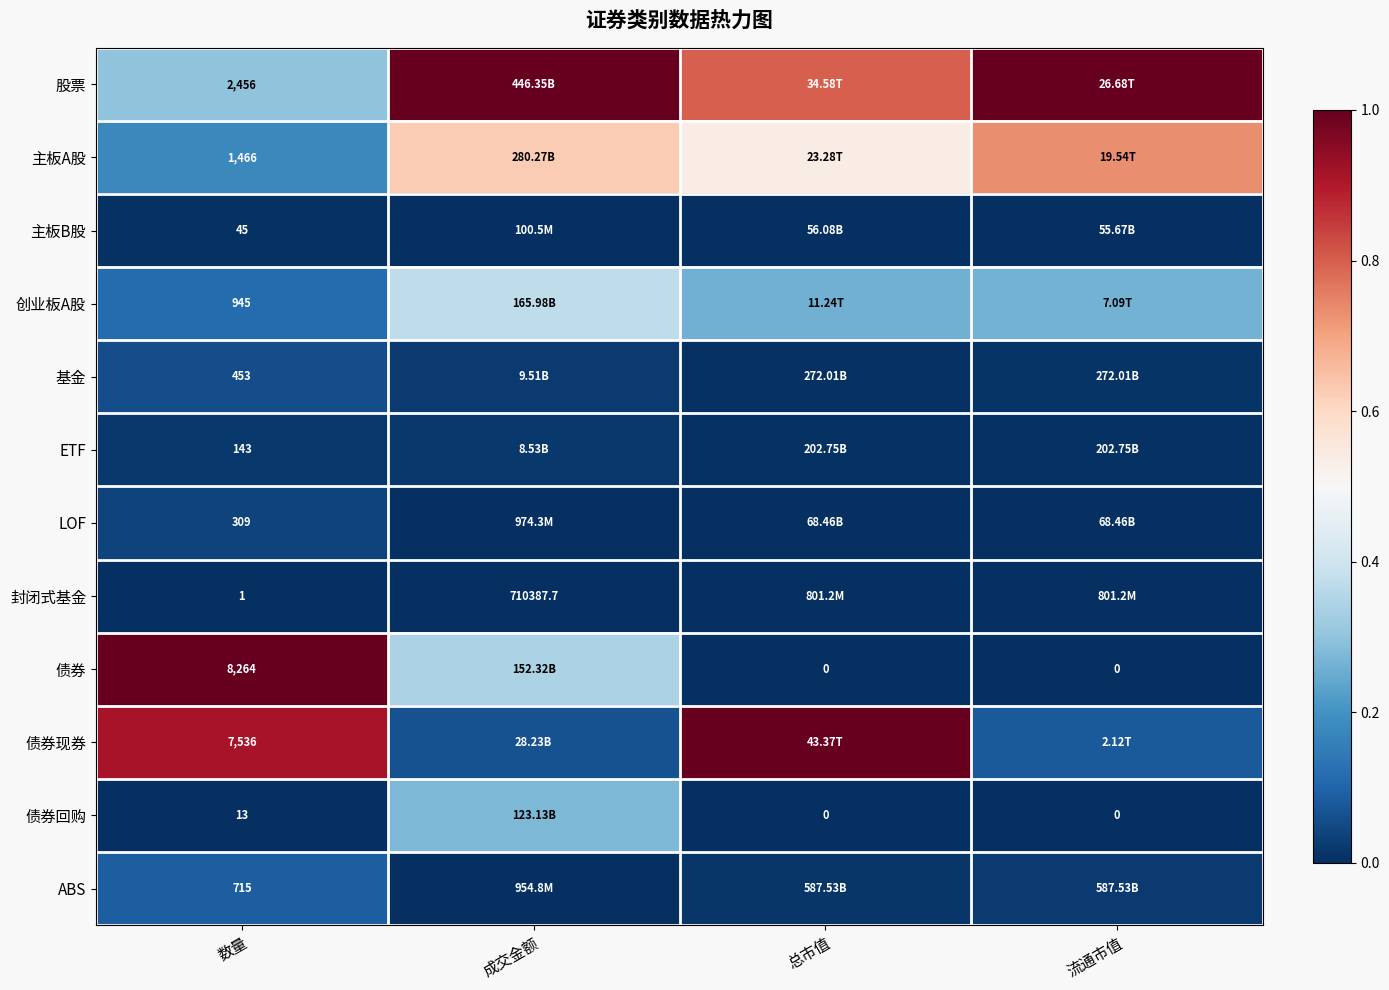

Is the value of 债券 at 总市值 greater than the value of 创业板A股 at 数量?

No